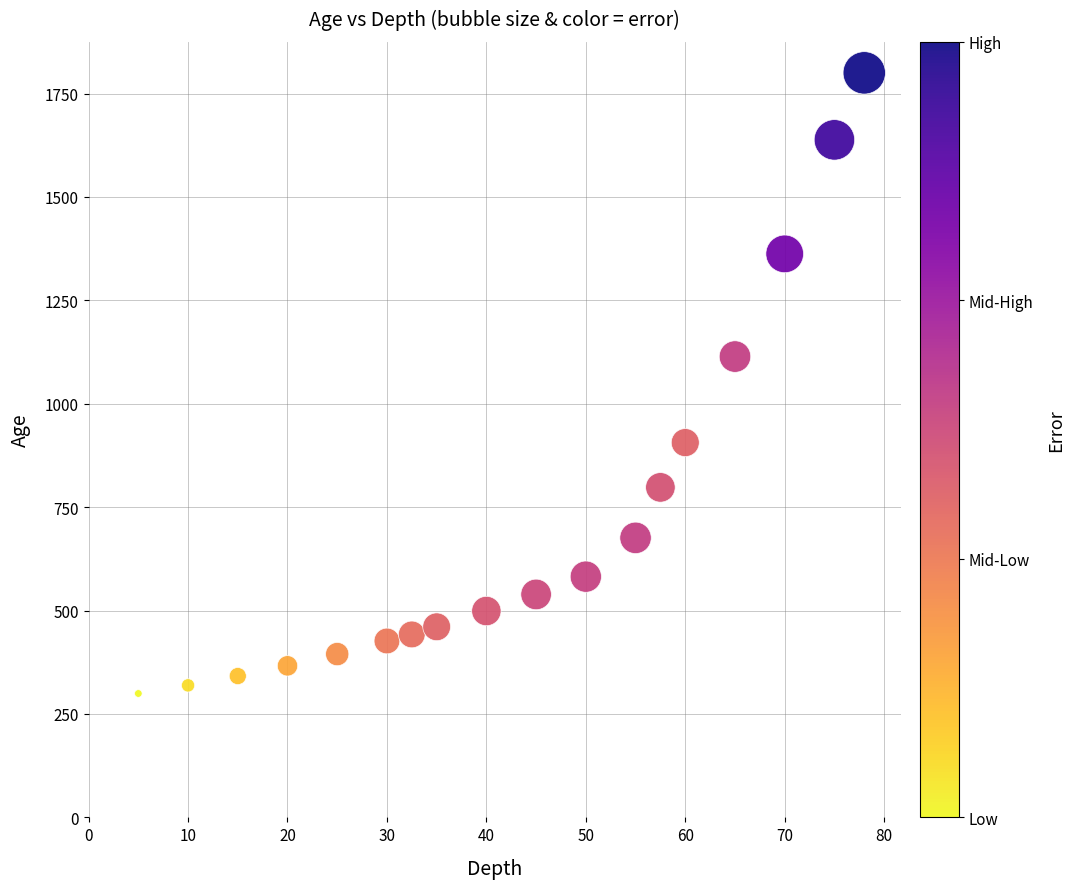

What Y value in the scatter plot is closest to 1049?

1114.2